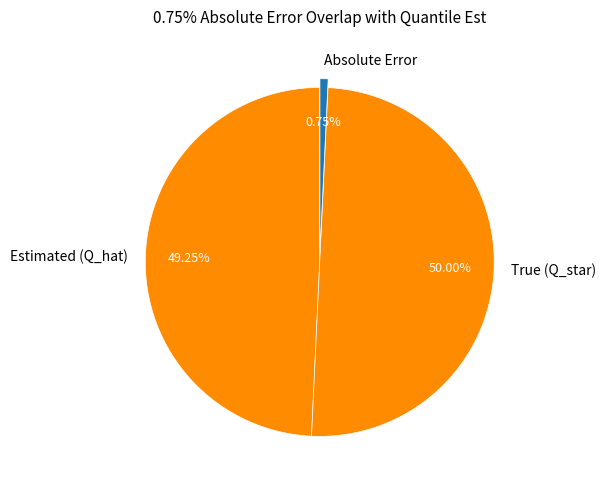

Does Estimated (Q_hat) represent more than half of the total?

No